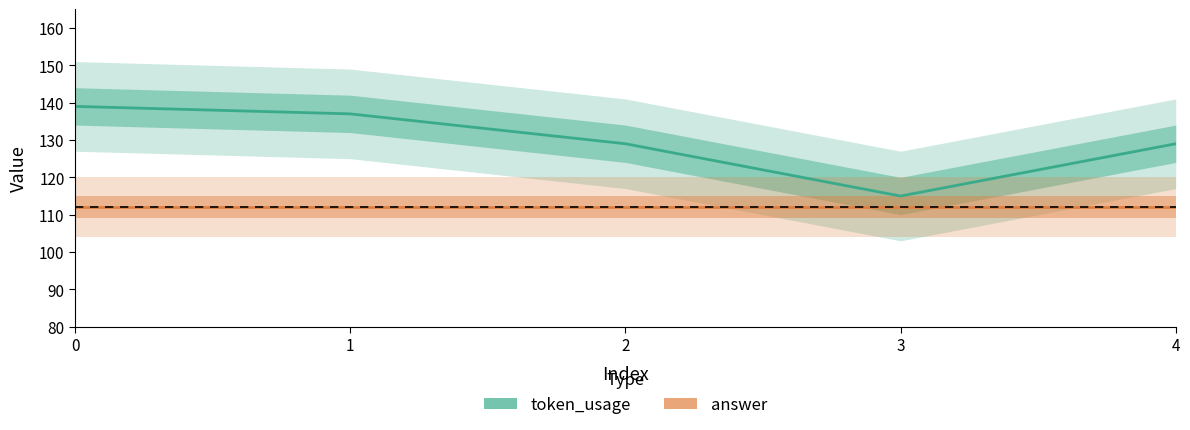

List the series in order of their overall mean, lowest first.

answer, token_usage